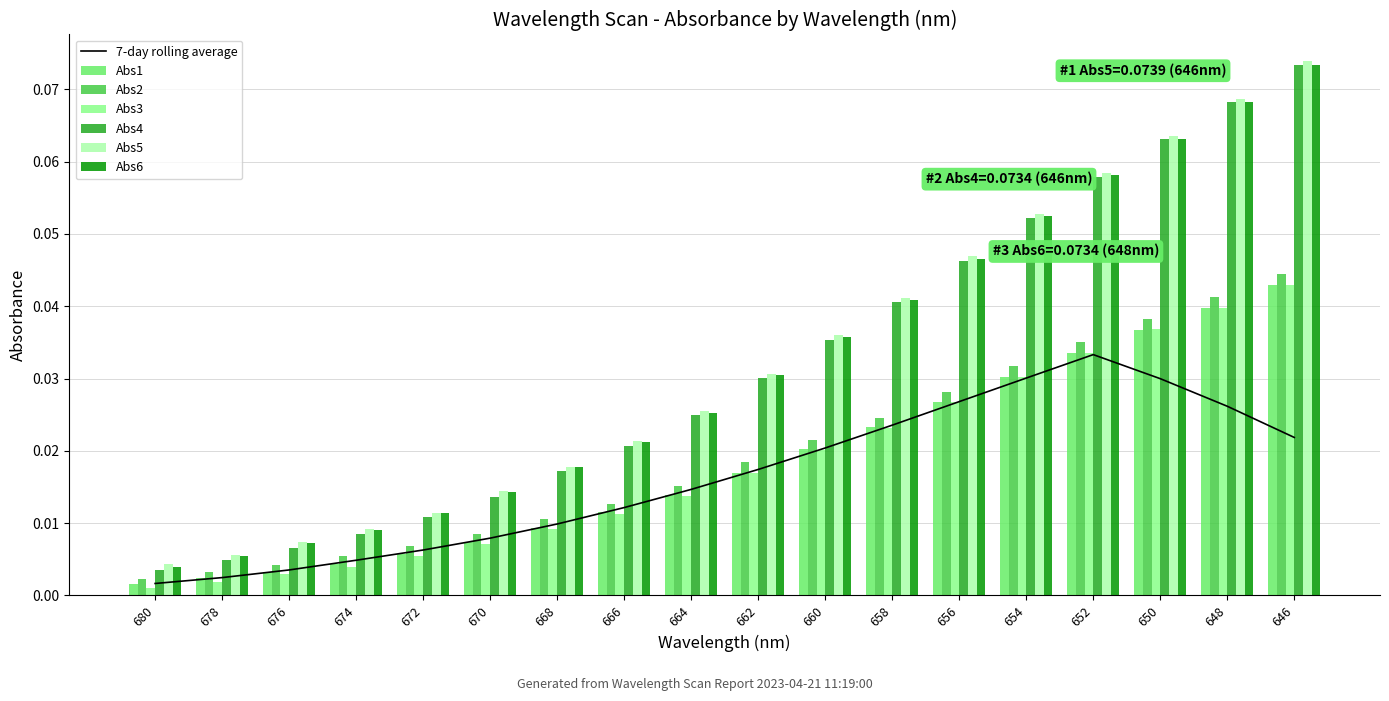

What is the total value across all series at 666?

0.1